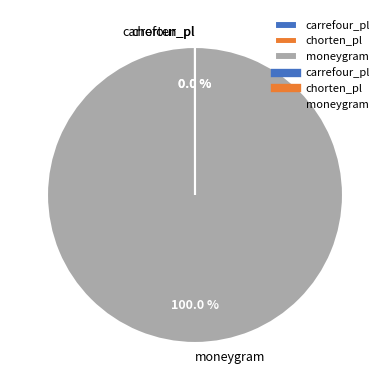

What is the largest slice in the pie chart?

moneygram